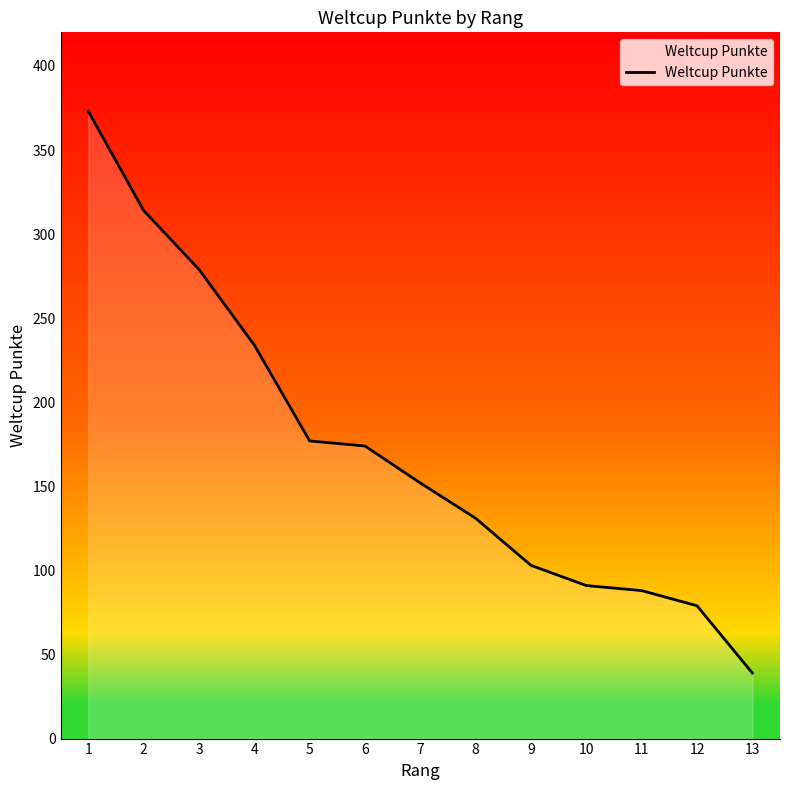

What value does the data have at 12?

79